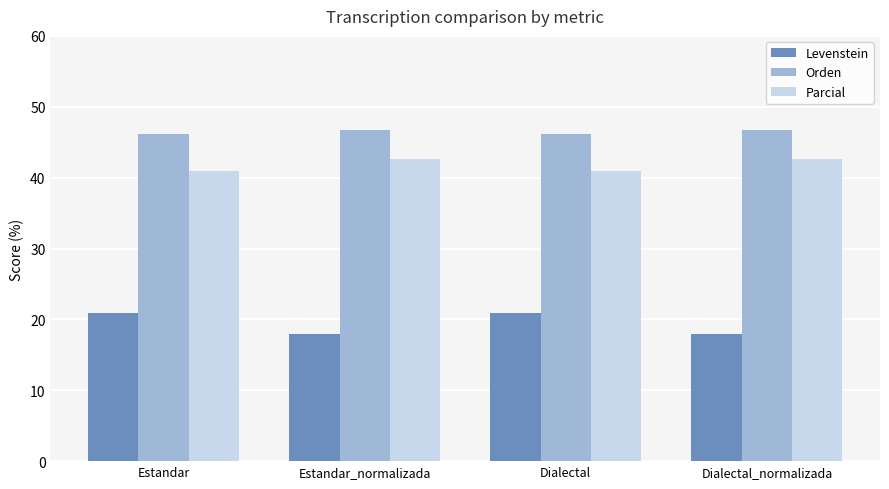

What is the difference between the maximum and minimum values in the Levenstein series?

3.0